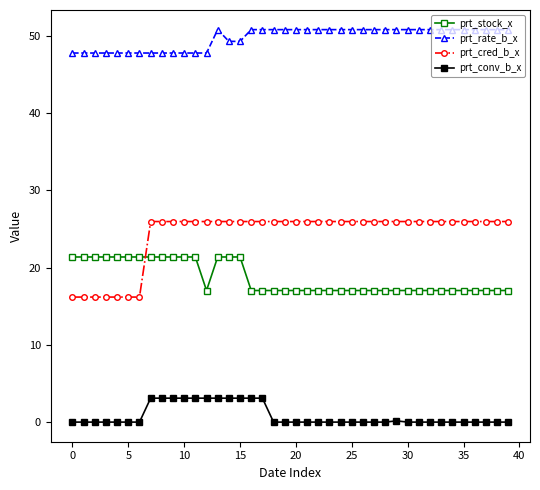

Which series has the largest range (max minus min)?

prt_cred_b_x